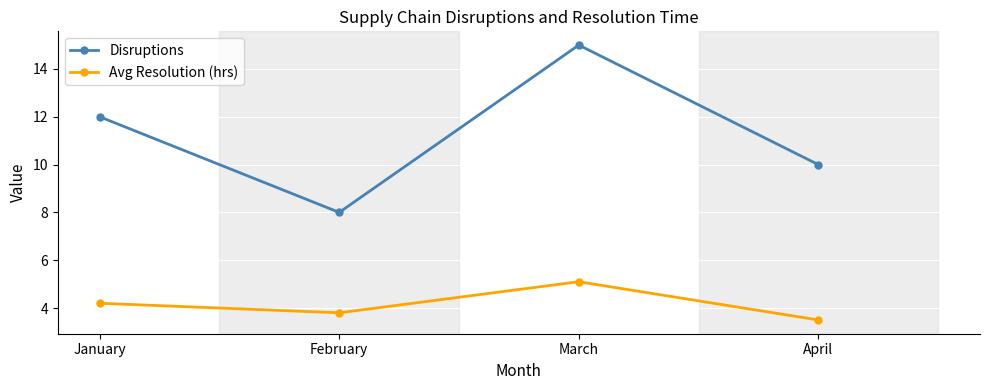

What is the total value across all series at March?

20.1